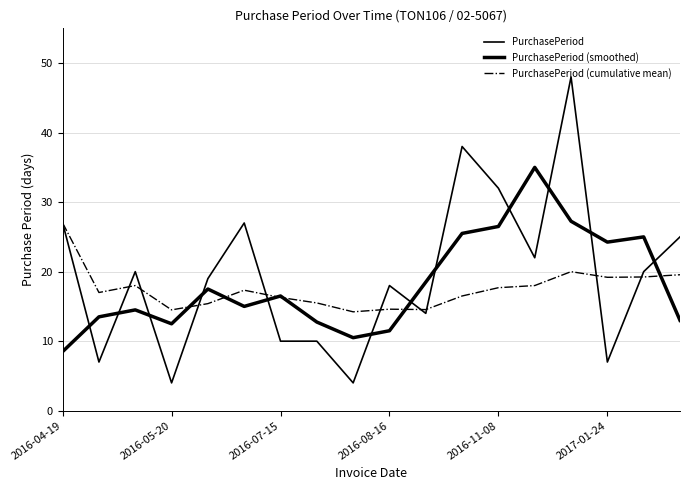

Which series has the widest spread of values?

PurchasePeriod